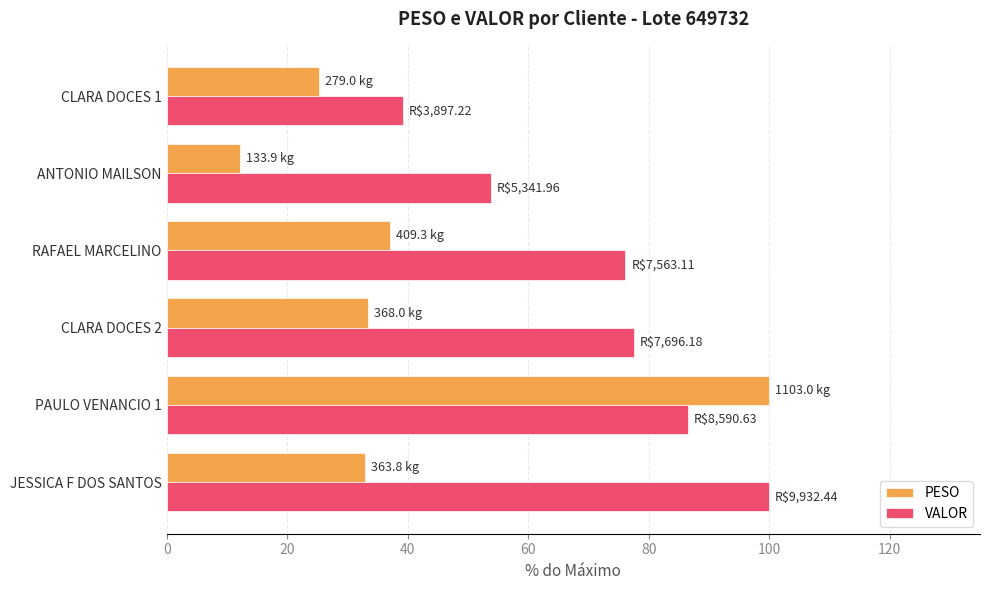

What is the greatest value displayed?

100.0